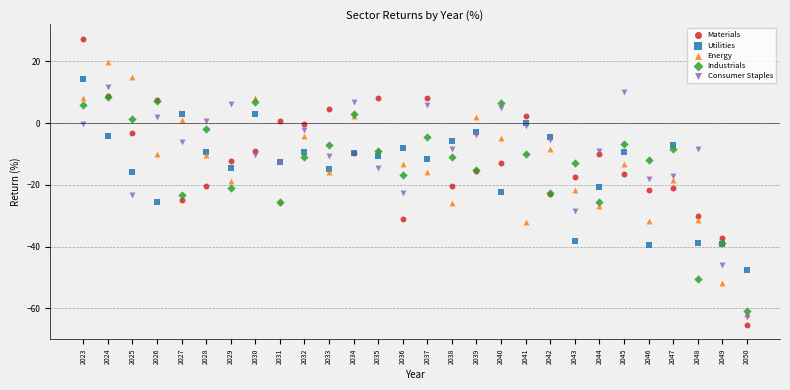

What are all the series names shown in the legend?

Materials, Utilities, Energy, Industrials, Consumer Staples